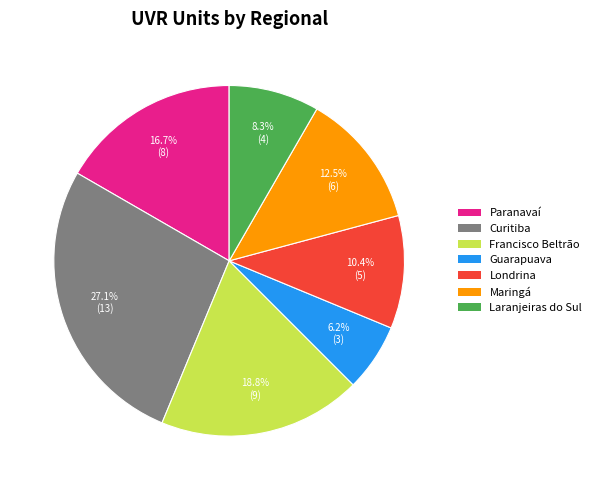

Which slice is the smallest?

Guarapuava